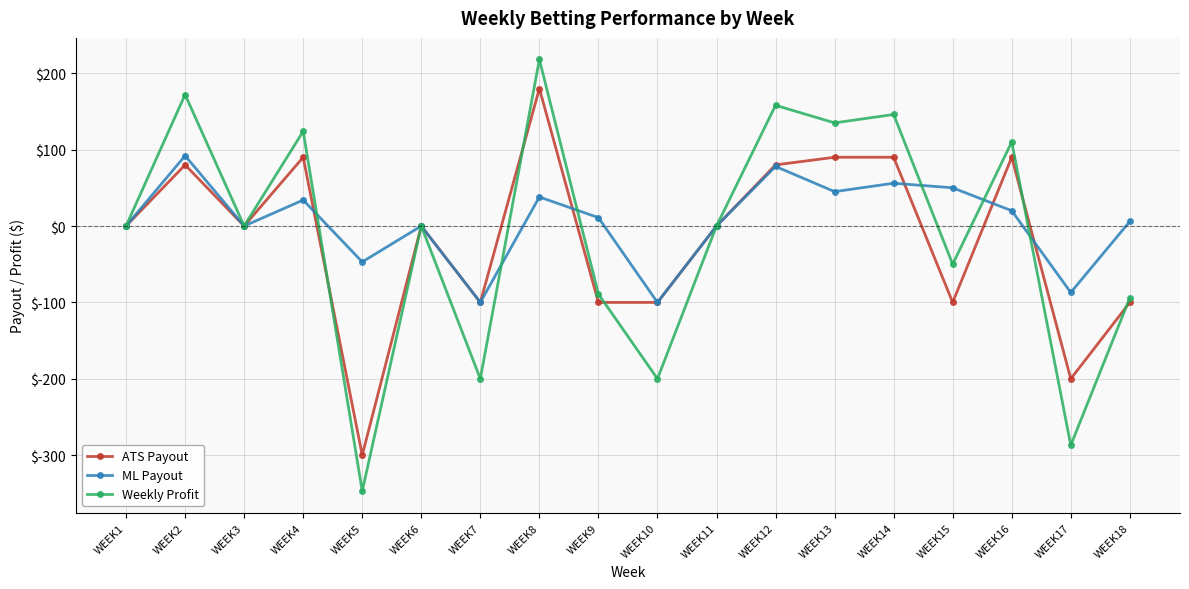

Which series has the widest spread of values?

Weekly Profit